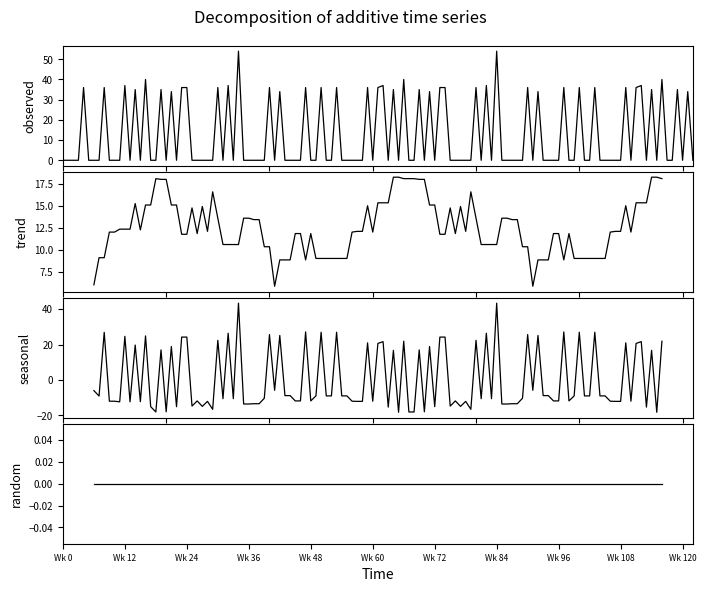

What is the value of the 7th point from the left?

36